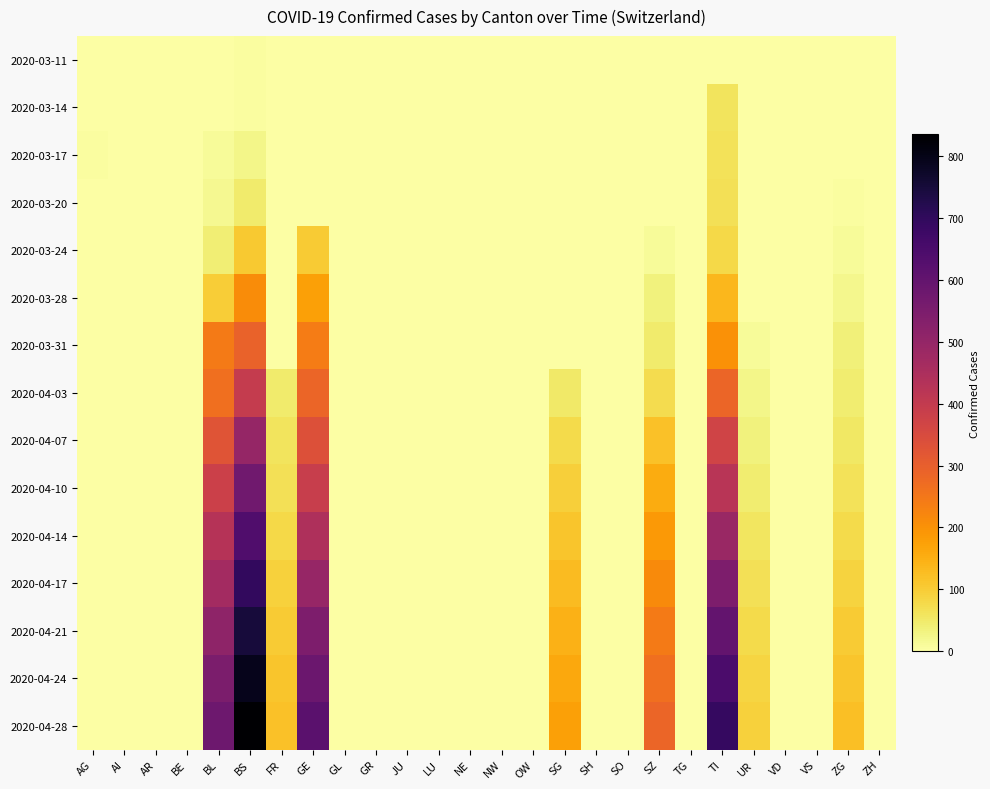

Reading left to right, extract all data points from this chart.

2020-03-11: AG=2	AI=0	AR=0	BE=0	BL=2	BS=4	FR=0	GE=0	GL=0	GR=0	JU=0	LU=0	NE=0	NW=0	OW=0	SG=0	SH=0	SO=0	SZ=0	TG=0	TI=0	UR=0	VD=0	VS=0	ZG=0	ZH=0
2020-03-14: AG=0	AI=0	AR=0	BE=0	BL=2	BS=4	FR=0	GE=0	GL=0	GR=0	JU=0	LU=0	NE=0	NW=0	OW=0	SG=0	SH=0	SO=0	SZ=0	TG=0	TI=61	UR=0	VD=0	VS=0	ZG=0	ZH=0
2020-03-17: AG=4	AI=0	AR=0	BE=0	BL=13	BS=25	FR=0	GE=0	GL=0	GR=0	JU=0	LU=0	NE=0	NW=0	OW=0	SG=0	SH=0	SO=0	SZ=0	TG=0	TI=62	UR=0	VD=0	VS=0	ZG=1	ZH=0
2020-03-20: AG=0	AI=0	AR=0	BE=0	BL=18	BS=46	FR=0	GE=0	GL=0	GR=0	JU=0	LU=0	NE=0	NW=0	OW=0	SG=0	SH=0	SO=0	SZ=0	TG=0	TI=67	UR=0	VD=0	VS=0	ZG=5	ZH=0
2020-03-24: AG=0	AI=0	AR=0	BE=0	BL=40	BS=105	FR=0	GE=103	GL=0	GR=0	JU=0	LU=0	NE=0	NW=0	OW=0	SG=0	SH=0	SO=0	SZ=10	TG=0	TI=80	UR=1	VD=0	VS=0	ZG=12	ZH=0
2020-03-28: AG=0	AI=0	AR=0	BE=0	BL=100	BS=211	FR=0	GE=175	GL=0	GR=0	JU=0	LU=0	NE=0	NW=0	OW=0	SG=0	SH=0	SO=0	SZ=33	TG=0	TI=136	UR=3	VD=0	VS=0	ZG=21	ZH=0
2020-03-31: AG=0	AI=0	AR=0	BE=0	BL=242	BS=292	FR=0	GE=241	GL=0	GR=0	JU=0	LU=0	NE=0	NW=0	OW=0	SG=0	SH=0	SO=0	SZ=48	TG=0	TI=202	UR=11	VD=0	VS=0	ZG=39	ZH=0
2020-04-03: AG=0	AI=0	AR=0	BE=0	BL=266	BS=397	FR=46	GE=284	GL=0	GR=0	JU=0	LU=0	NE=0	NW=0	OW=0	SG=50	SH=0	SO=0	SZ=75	TG=0	TI=287	UR=26	VD=0	VS=0	ZG=44	ZH=0
2020-04-07: AG=0	AI=0	AR=0	BE=0	BL=323	BS=499	FR=60	GE=335	GL=0	GR=0	JU=0	LU=0	NE=0	NW=0	OW=0	SG=78	SH=0	SO=0	SZ=120	TG=0	TI=371	UR=35	VD=0	VS=0	ZG=55	ZH=0
2020-04-10: AG=0	AI=0	AR=0	BE=0	BL=380	BS=572	FR=68	GE=389	GL=0	GR=0	JU=0	LU=0	NE=0	NW=0	OW=0	SG=95	SH=0	SO=0	SZ=155	TG=0	TI=421	UR=45	VD=0	VS=0	ZG=65	ZH=0
2020-04-14: AG=0	AI=0	AR=0	BE=0	BL=430	BS=638	FR=80	GE=445	GL=0	GR=0	JU=0	LU=0	NE=0	NW=0	OW=0	SG=112	SH=0	SO=0	SZ=188	TG=0	TI=488	UR=58	VD=0	VS=0	ZG=78	ZH=0
2020-04-17: AG=0	AI=0	AR=0	BE=0	BL=468	BS=695	FR=92	GE=495	GL=0	GR=0	JU=0	LU=0	NE=0	NW=0	OW=0	SG=128	SH=0	SO=0	SZ=215	TG=0	TI=545	UR=68	VD=0	VS=0	ZG=90	ZH=0
2020-04-21: AG=0	AI=0	AR=0	BE=0	BL=512	BS=750	FR=102	GE=545	GL=0	GR=0	JU=0	LU=0	NE=0	NW=0	OW=0	SG=145	SH=0	SO=0	SZ=242	TG=0	TI=600	UR=78	VD=0	VS=0	ZG=102	ZH=0
2020-04-24: AG=0	AI=0	AR=0	BE=0	BL=548	BS=795	FR=112	GE=582	GL=0	GR=0	JU=0	LU=0	NE=0	NW=0	OW=0	SG=160	SH=0	SO=0	SZ=265	TG=0	TI=648	UR=86	VD=0	VS=0	ZG=112	ZH=0
2020-04-28: AG=0	AI=0	AR=0	BE=0	BL=578	BS=835	FR=120	GE=618	GL=0	GR=0	JU=0	LU=0	NE=0	NW=0	OW=0	SG=175	SH=0	SO=0	SZ=285	TG=0	TI=690	UR=93	VD=0	VS=0	ZG=122	ZH=0